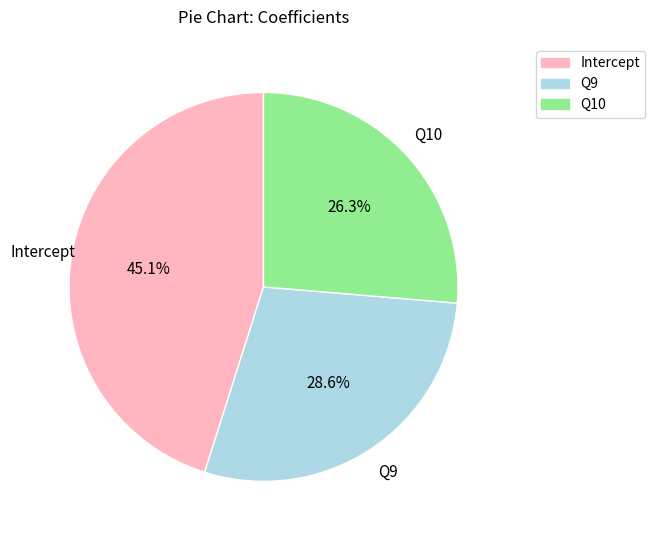

Is there a majority slice in this chart?

No